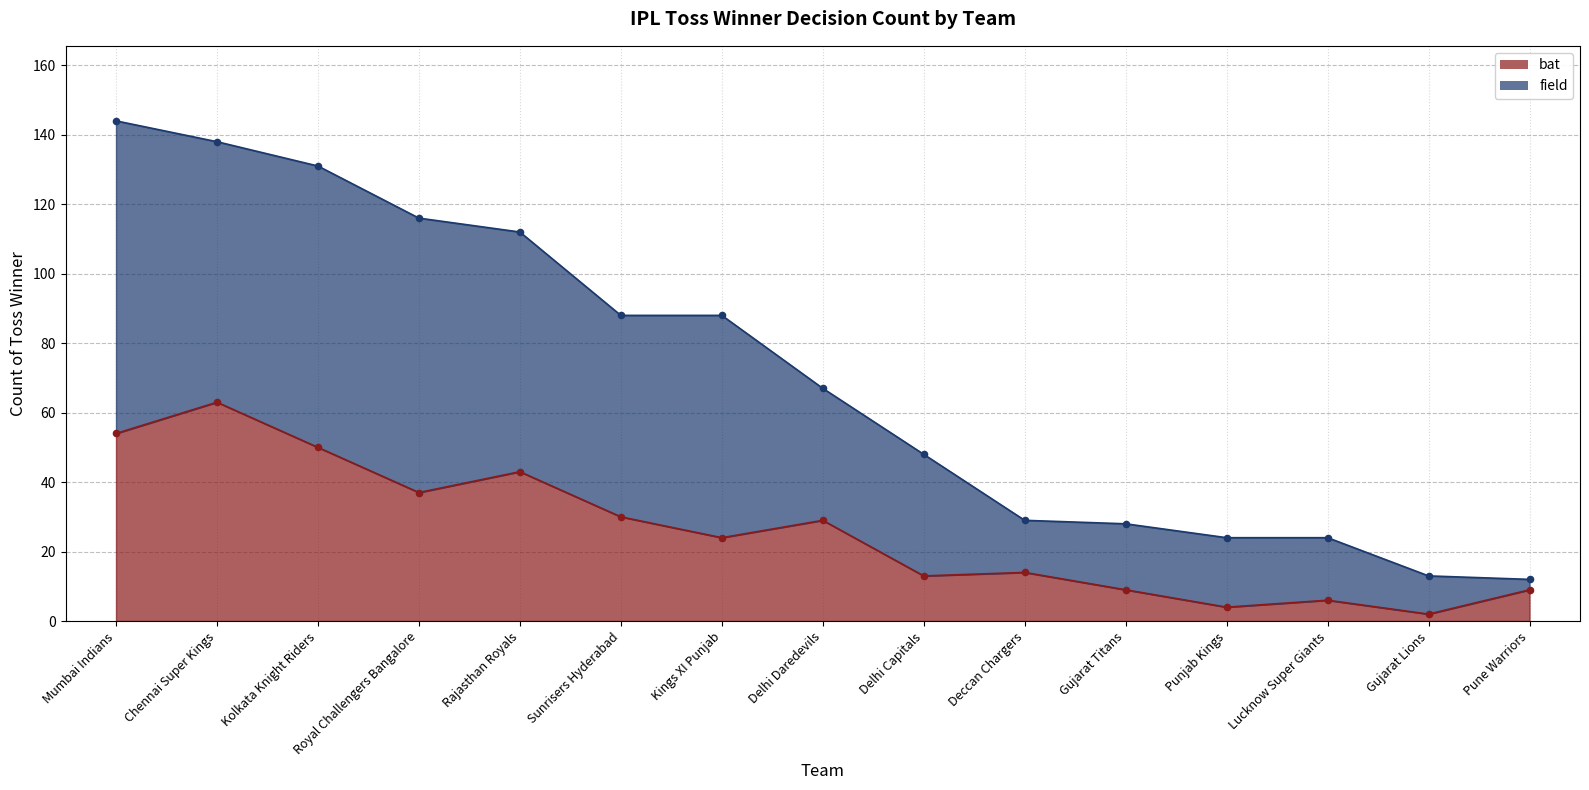

At how many categories does at least one series exceed 81?

7